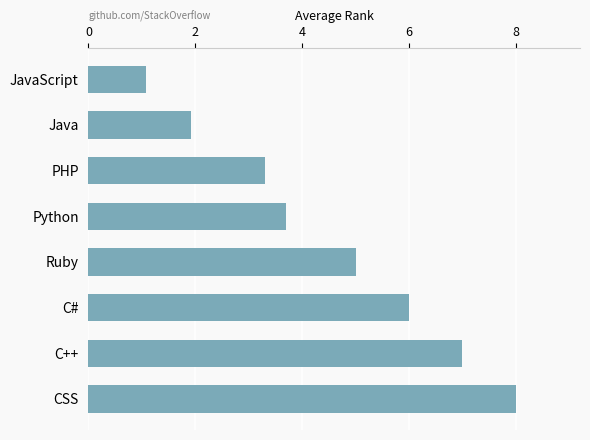

Are the bars grouped side by side (vs. stacked)?

No